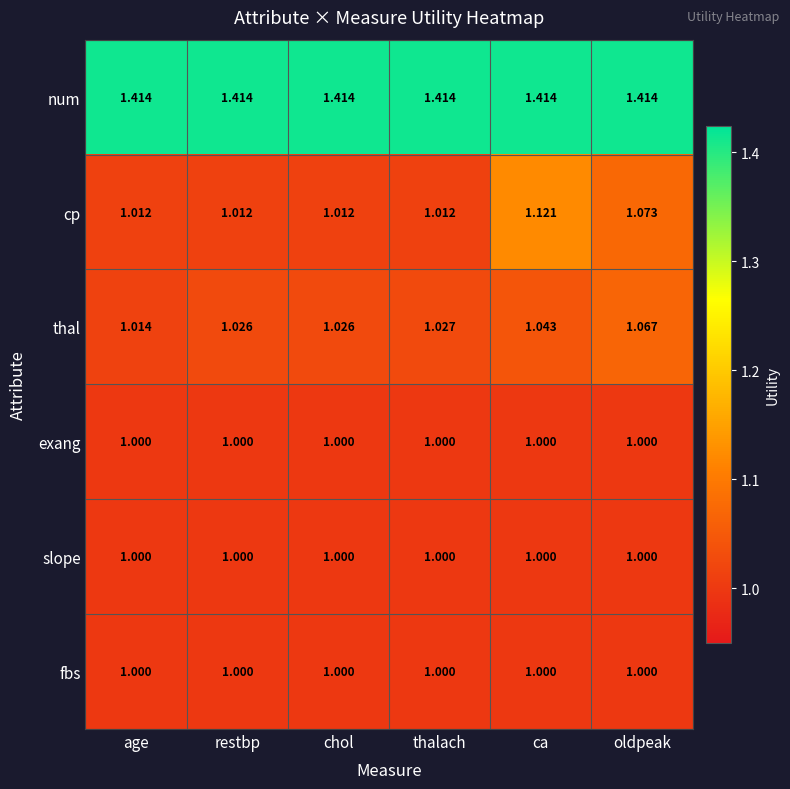

Which series has the largest range (max minus min)?

cp